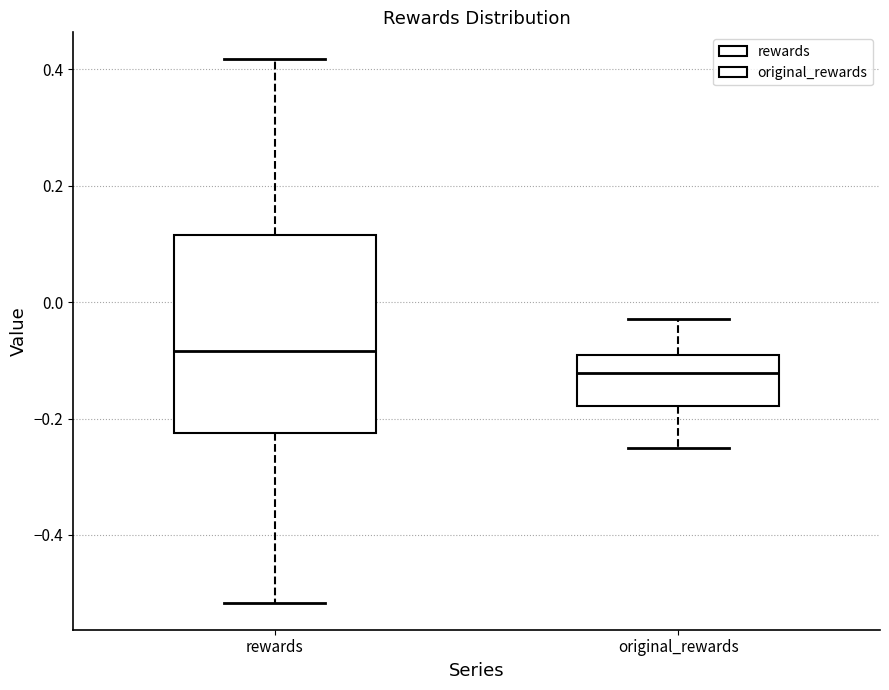

Reading left to right, read every box against the y-axis: the position of its median line, the range the box covers, and the ends of its whiskers. The values are not printed on the chart, so give them approximately, as read against the axis.

rewards: median -0.08, box -0.22 to 0.12, whiskers -0.52 to 0.42
original_rewards: median -0.12, box -0.18 to -0.10, whiskers -0.26 to -0.02